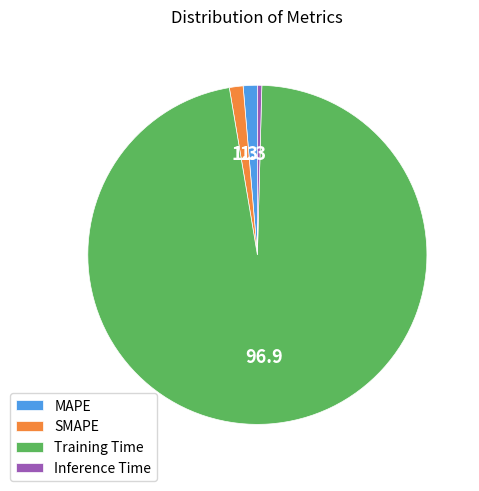

How many slices are in this pie chart?

4